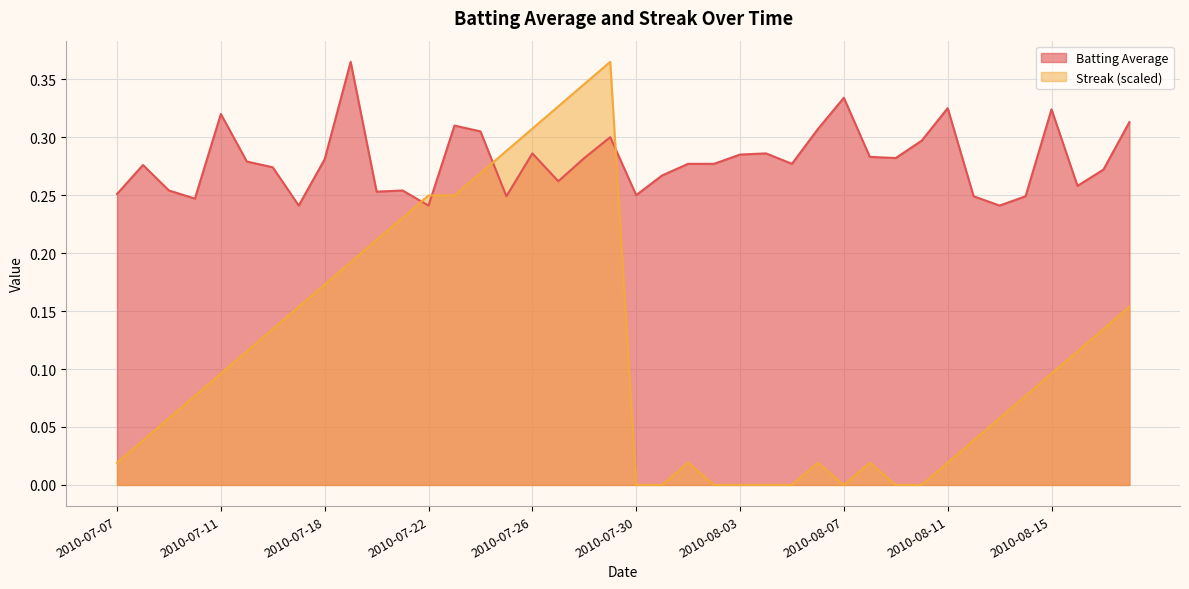

Where do Streak and Batting Average first cross each other?

2010-07-21 and 2010-07-22